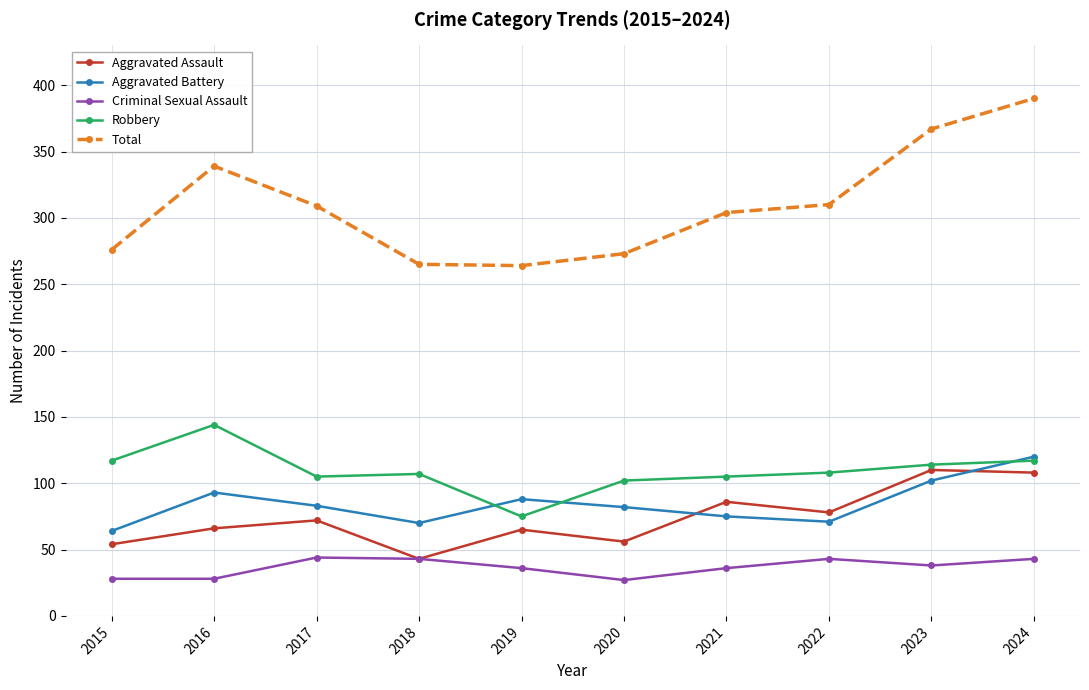

At 2019, list the series in order from smallest to largest.

Criminal Sexual Assault, Aggravated Assault, Robbery, Aggravated Battery, Total